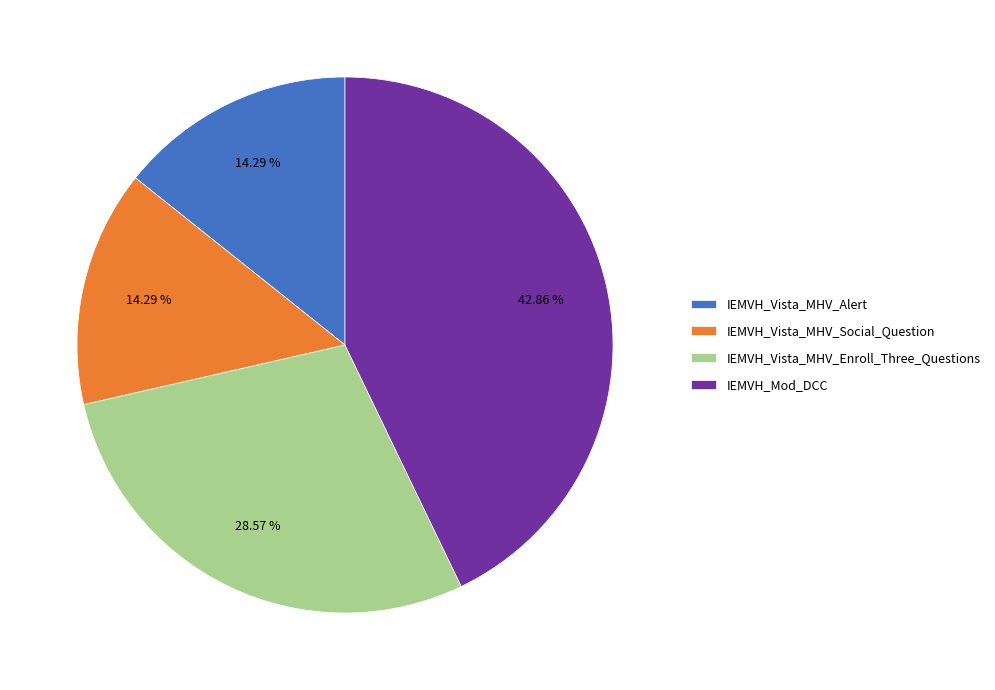

Is IEMVH_Vista_MHV_Social_Question the majority of the pie?

No